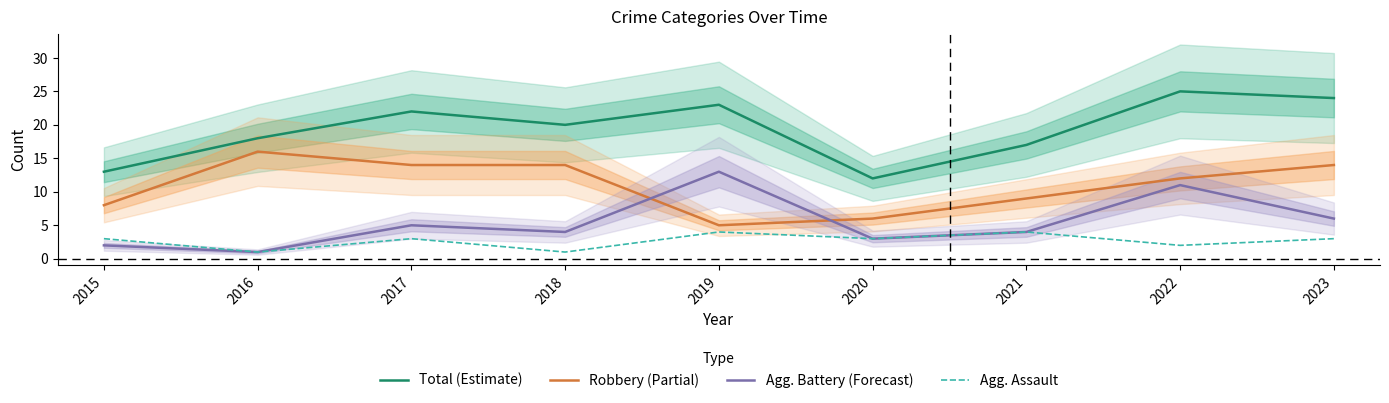

True or false: Total (Estimate) has a value of 6 at 2018.

False